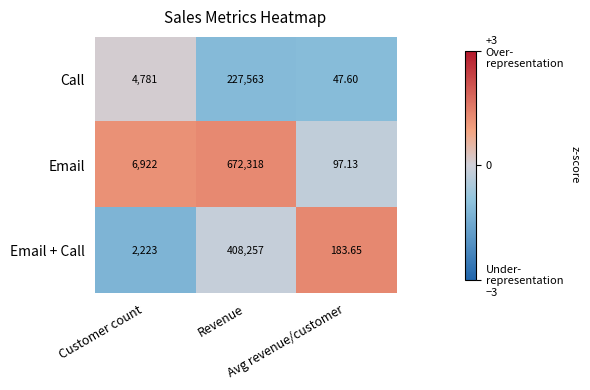

Rank the series by their maximum value, from lowest to highest.

Call, Email + Call, Email